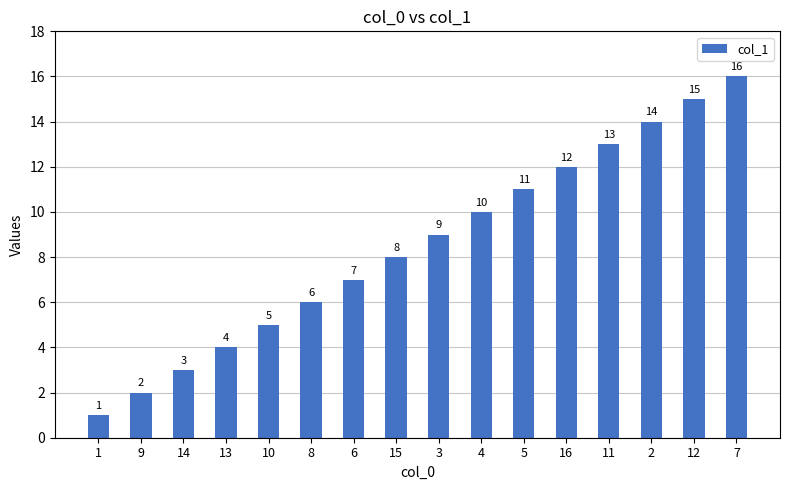

Where is the data nearest to the value 8?

15